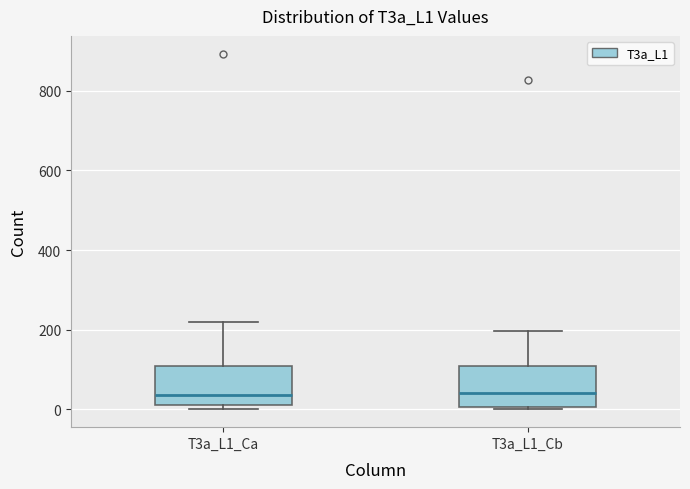

Reading left to right, read every box against the y-axis: the position of its median line, the range the box covers, and the ends of its whiskers. The values are not printed on the chart, so give them approximately, as read against the axis.

T3a_L1_Ca: median 40, box 20 to 100, whiskers 0 to 220
T3a_L1_Cb: median 40, box 0 to 100, whiskers 0 (just below the box's lower edge) to 200